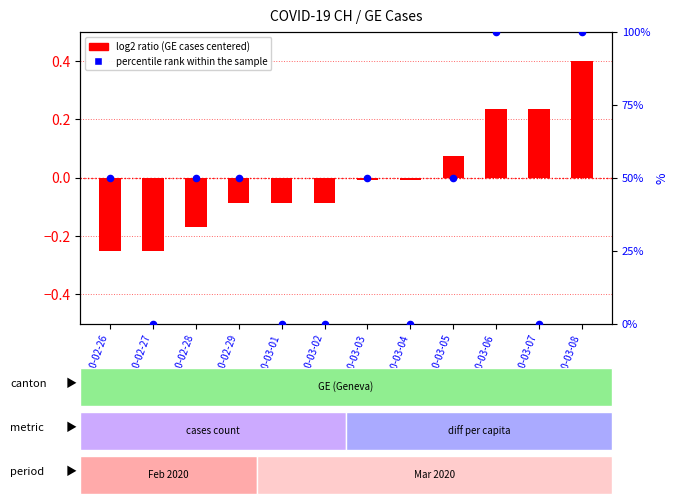

At which category is the sum across all series the highest?

2020-03-08